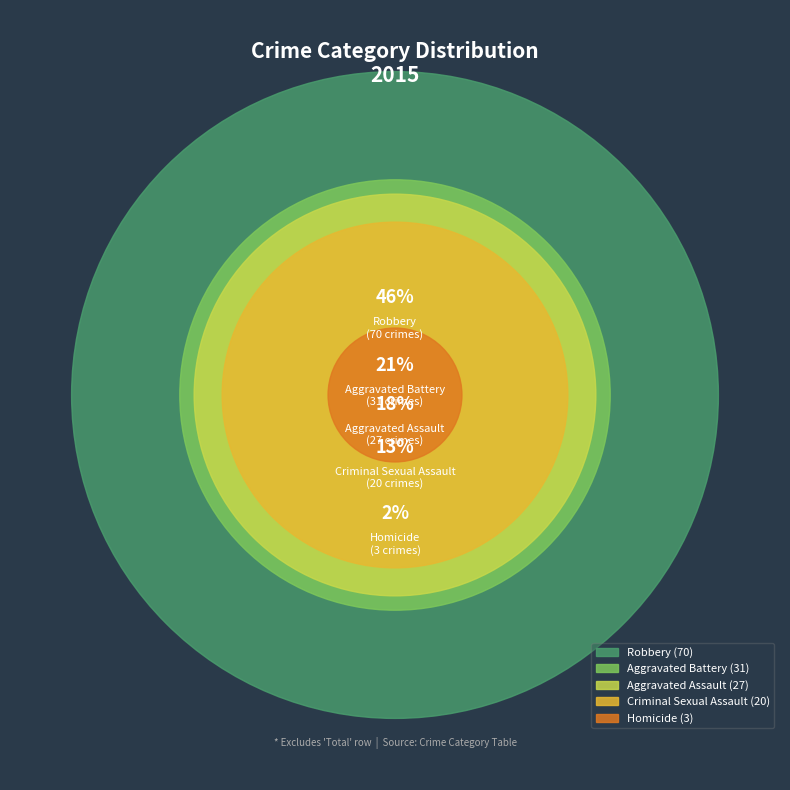

Does any single category account for the majority?

No